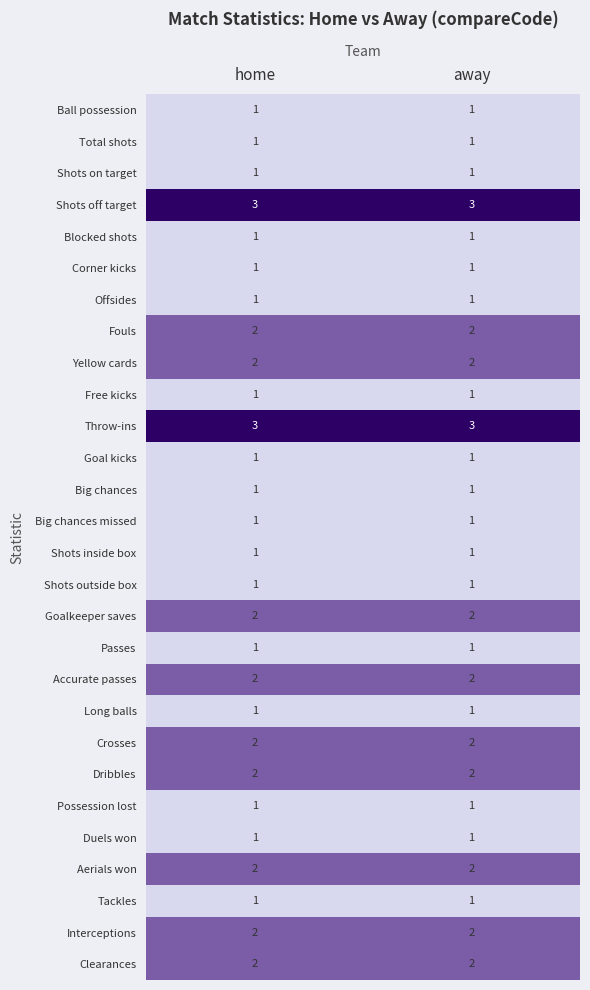

The value of Ball possession at home is 1. True or false?

True